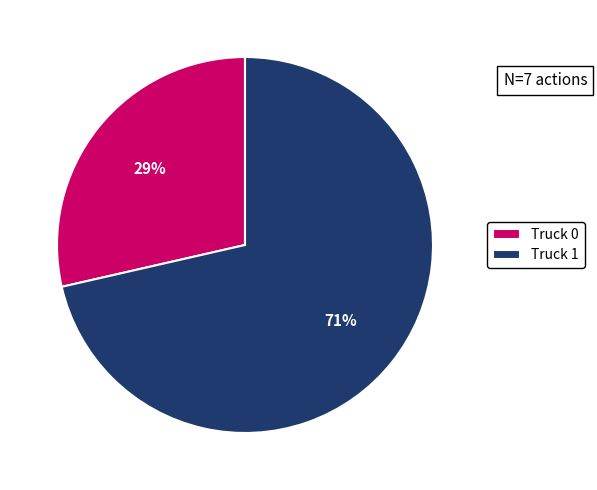

Is the sum of Truck 1 and Truck 0 greater than half?

Yes